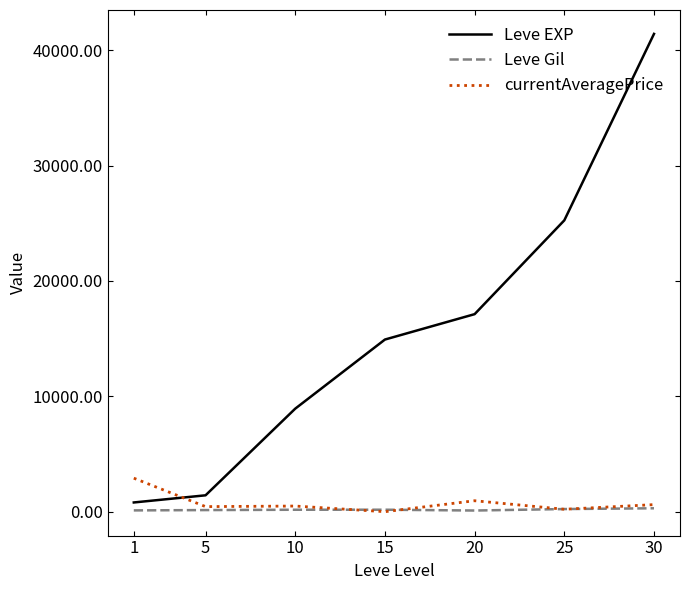

Which series has the largest range (max minus min)?

Leve EXP